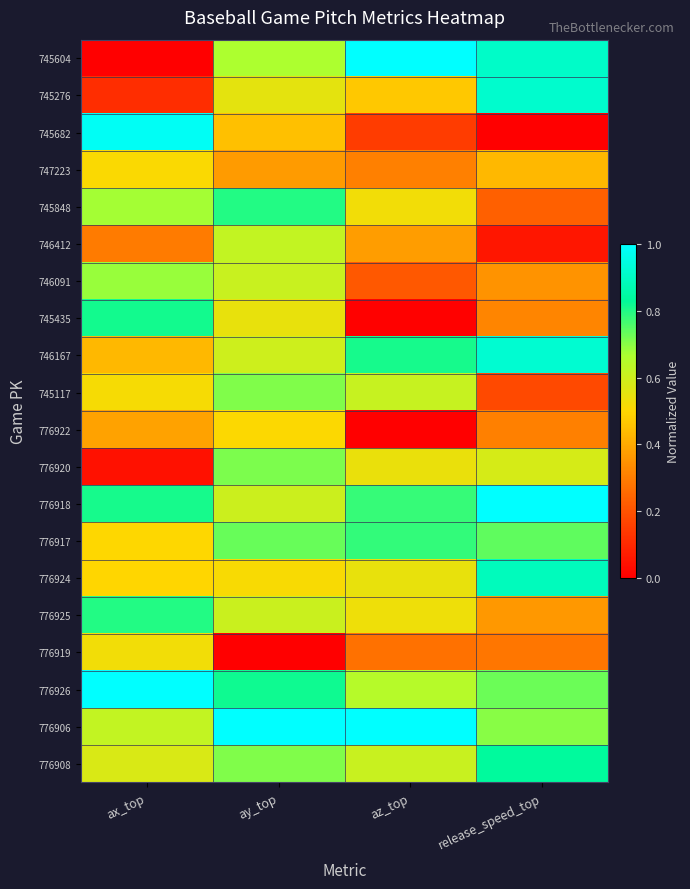

Reading right to left, extract all data points from this chart.

745604: release_speed_top=0.9	az_top=1.0	ay_top=0.7	ax_top=0.0
745276: release_speed_top=0.9	az_top=0.5	ay_top=0.6	ax_top=0.1
745682: release_speed_top=0.0	az_top=0.1	ay_top=0.5	ax_top=1.0
747223: release_speed_top=0.4	az_top=0.3	ay_top=0.4	ax_top=0.5
745848: release_speed_top=0.2	az_top=0.5	ay_top=0.8	ax_top=0.7
746412: release_speed_top=0.1	az_top=0.4	ay_top=0.6	ax_top=0.3
746091: release_speed_top=0.4	az_top=0.2	ay_top=0.6	ax_top=0.7
745435: release_speed_top=0.3	az_top=0.0	ay_top=0.5	ax_top=0.8
746167: release_speed_top=0.9	az_top=0.8	ay_top=0.6	ax_top=0.4
745117: release_speed_top=0.2	az_top=0.6	ay_top=0.7	ax_top=0.5
776922: release_speed_top=0.3	az_top=0.0	ay_top=0.5	ax_top=0.4
776920: release_speed_top=0.6	az_top=0.5	ay_top=0.7	ax_top=0.0
776918: release_speed_top=1.0	az_top=0.8	ay_top=0.6	ax_top=0.8
776917: release_speed_top=0.7	az_top=0.8	ay_top=0.7	ax_top=0.5
776924: release_speed_top=0.9	az_top=0.5	ay_top=0.5	ax_top=0.5
776925: release_speed_top=0.4	az_top=0.5	ay_top=0.6	ax_top=0.8
776919: release_speed_top=0.3	az_top=0.3	ay_top=0.0	ax_top=0.5
776926: release_speed_top=0.7	az_top=0.6	ay_top=0.8	ax_top=1.0
776906: release_speed_top=0.7	az_top=1.0	ay_top=1.0	ax_top=0.6
776908: release_speed_top=0.8	az_top=0.6	ay_top=0.7	ax_top=0.6